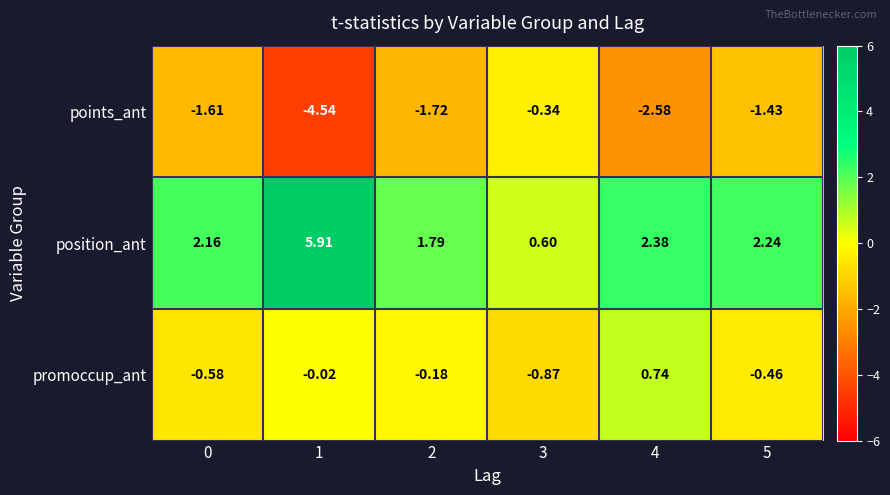

Rank the series at 0 from highest to lowest value.

position_ant, promoccup_ant, points_ant